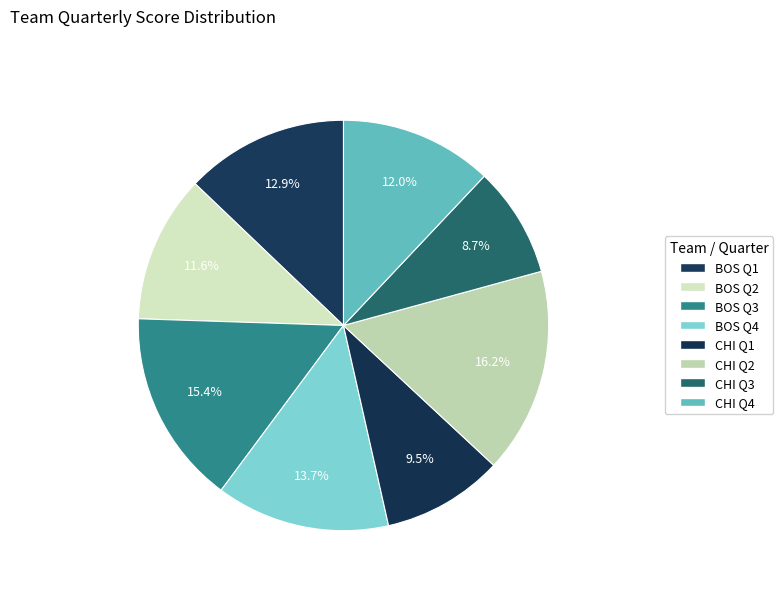

Count the number of slices in the pie.

8